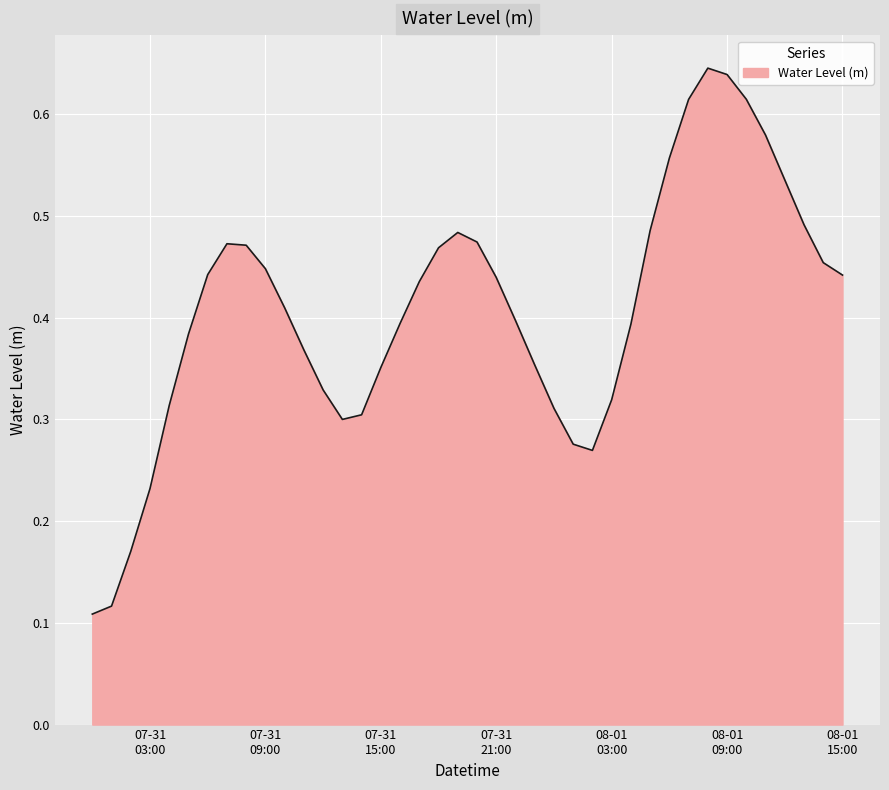

Which category has the highest value across all series?

2024-08-01 08:00:00